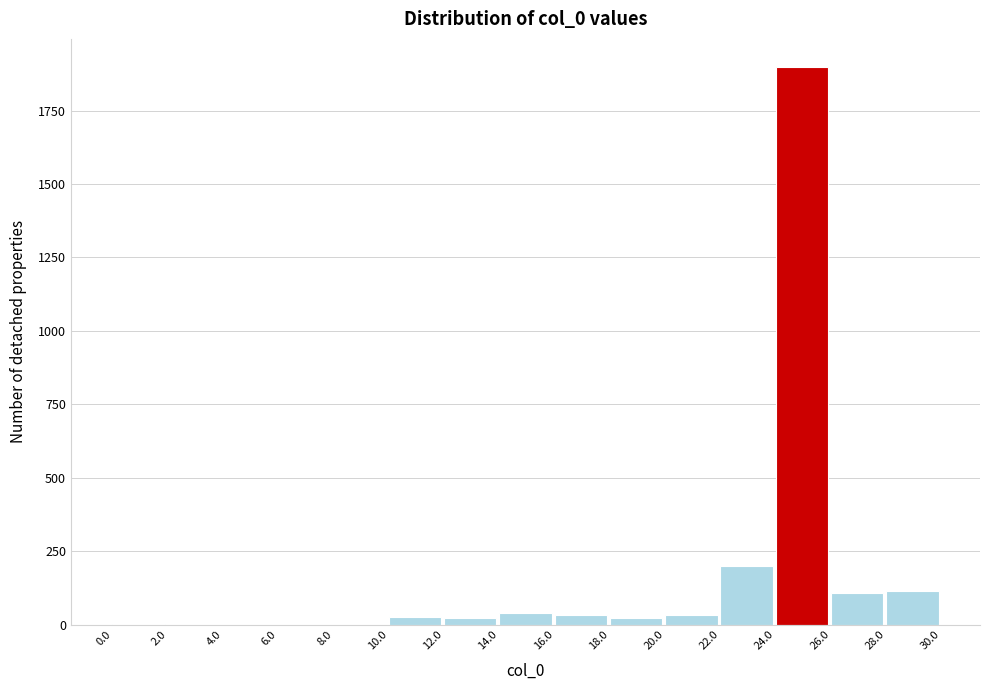

Reading left to right, transcribe this chart: for each bar, give the range it covers on the x-axis and its height. The values are not printed on the chart, so give them approximately, as read against the axis.

0.0 to 2.0: under 50
2.0 to 4.0: 0
4.0 to 6.0: 0
6.0 to 8.0: 0
8.0 to 10.0: 0
10.0 to 12.0: under 50
12.0 to 14.0: under 50
14.0 to 16.0: under 50
16.0 to 18.0: under 50
18.0 to 20.0: under 50
20.0 to 22.0: under 50
22.0 to 24.0: 200
24.0 to 26.0: 1900
26.0 to 28.0: 100
28.0 to 30.0: 100